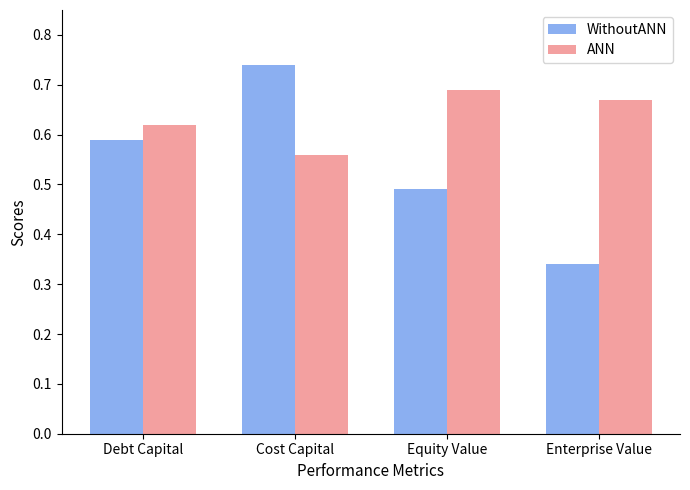

Which series has the largest range (max minus min)?

WithoutANN